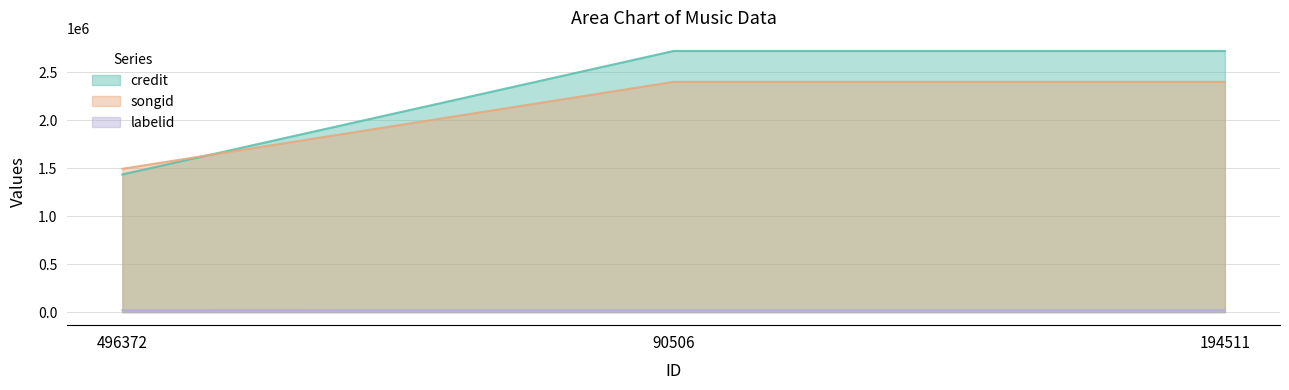

Which series has the largest range (max minus min)?

credit